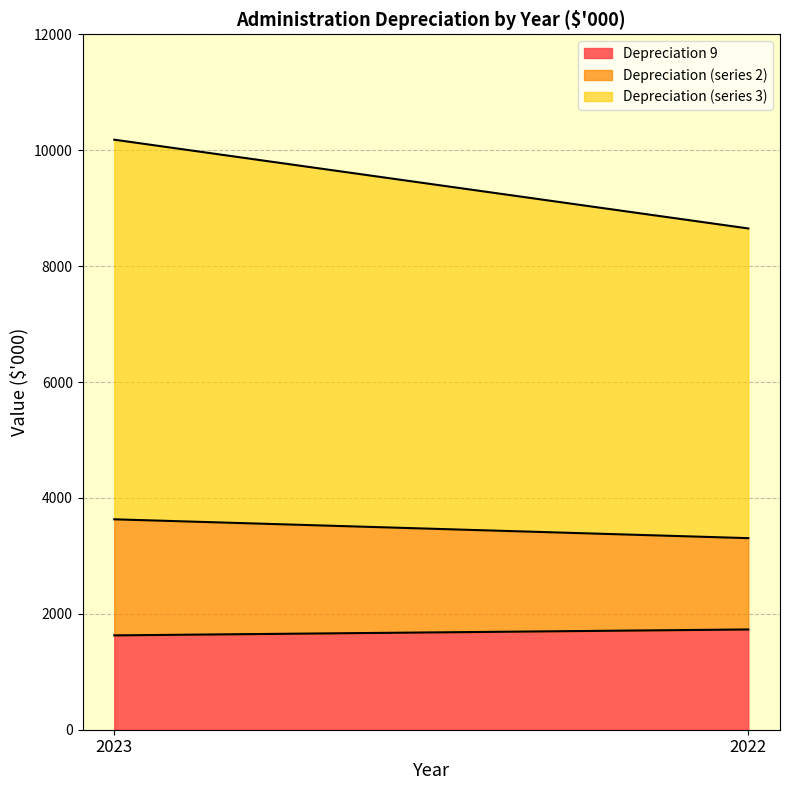

How many data points in Depreciation (series 2) are less than 2003?

1